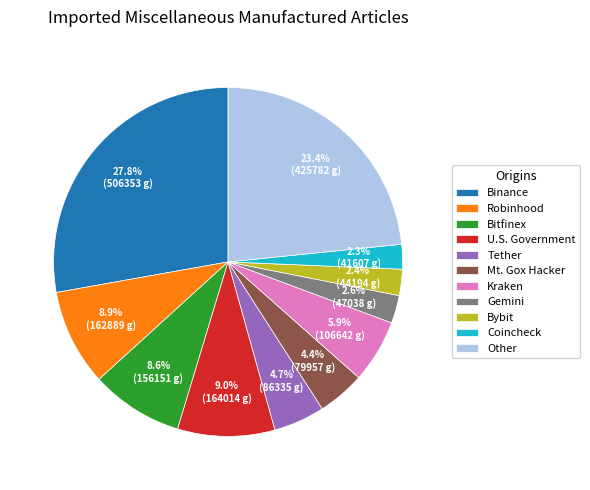

What percentage is the Bitfinex slice, to the nearest percent?

9%